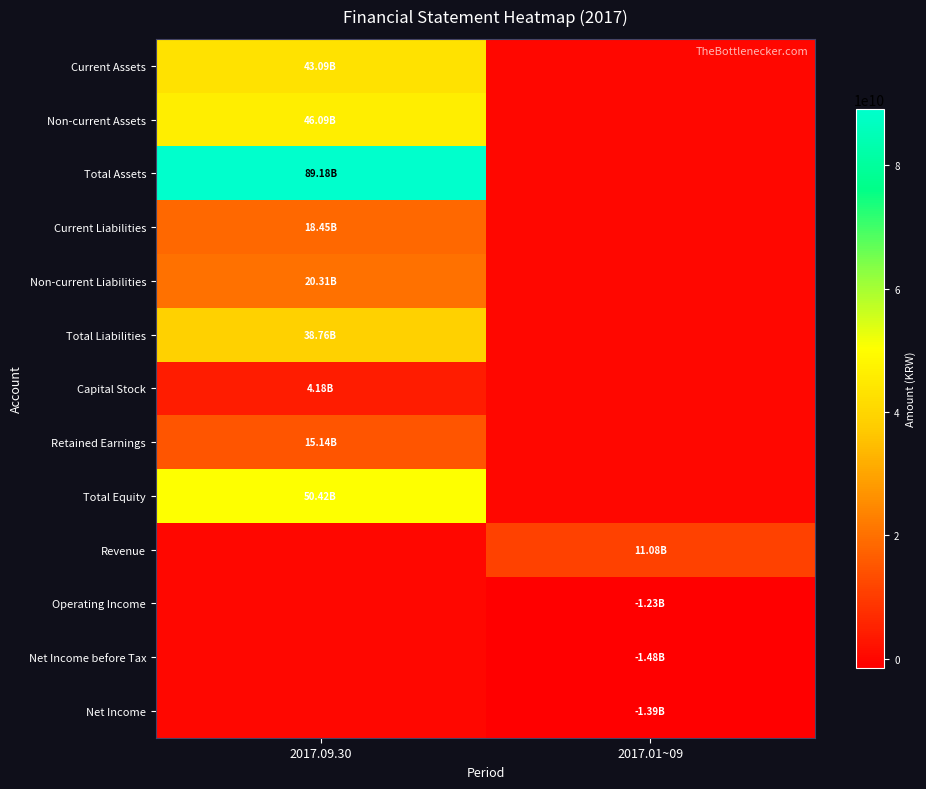

Reading right to left, extract all data points from this chart.

Current Assets: 2017.01~09=0	2017.09.30=43091235871
Non-current Assets: 2017.01~09=0	2017.09.30=46086140535
Total Assets: 2017.01~09=0	2017.09.30=89177376406
Current Liabilities: 2017.01~09=0	2017.09.30=18449502850
Non-current Liabilities: 2017.01~09=0	2017.09.30=20312029589
Total Liabilities: 2017.01~09=0	2017.09.30=38761532439
Capital Stock: 2017.01~09=0	2017.09.30=4179231500
Retained Earnings: 2017.01~09=0	2017.09.30=15137239790
Total Equity: 2017.01~09=0	2017.09.30=50415843967
Revenue: 2017.01~09=11078065411	2017.09.30=0
Operating Income: 2017.01~09=-1227729396	2017.09.30=0
Net Income before Tax: 2017.01~09=-1482592758	2017.09.30=0
Net Income: 2017.01~09=-1390543458	2017.09.30=0